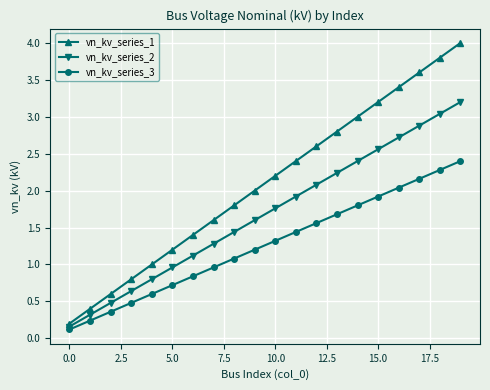

What is the average value of the vn_kv_series_1 series?

2.1